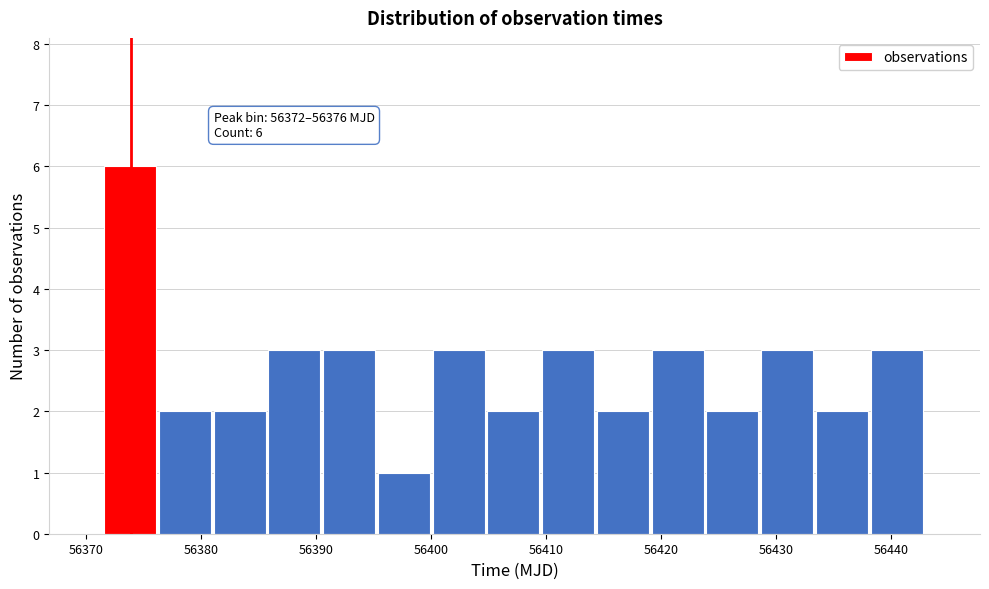

Which range on the x-axis has the tallest bar?

56372 to 56376